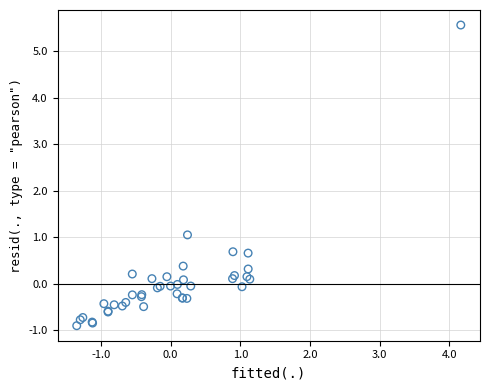

What Y value in the scatter plot is closest to 2?

1.1